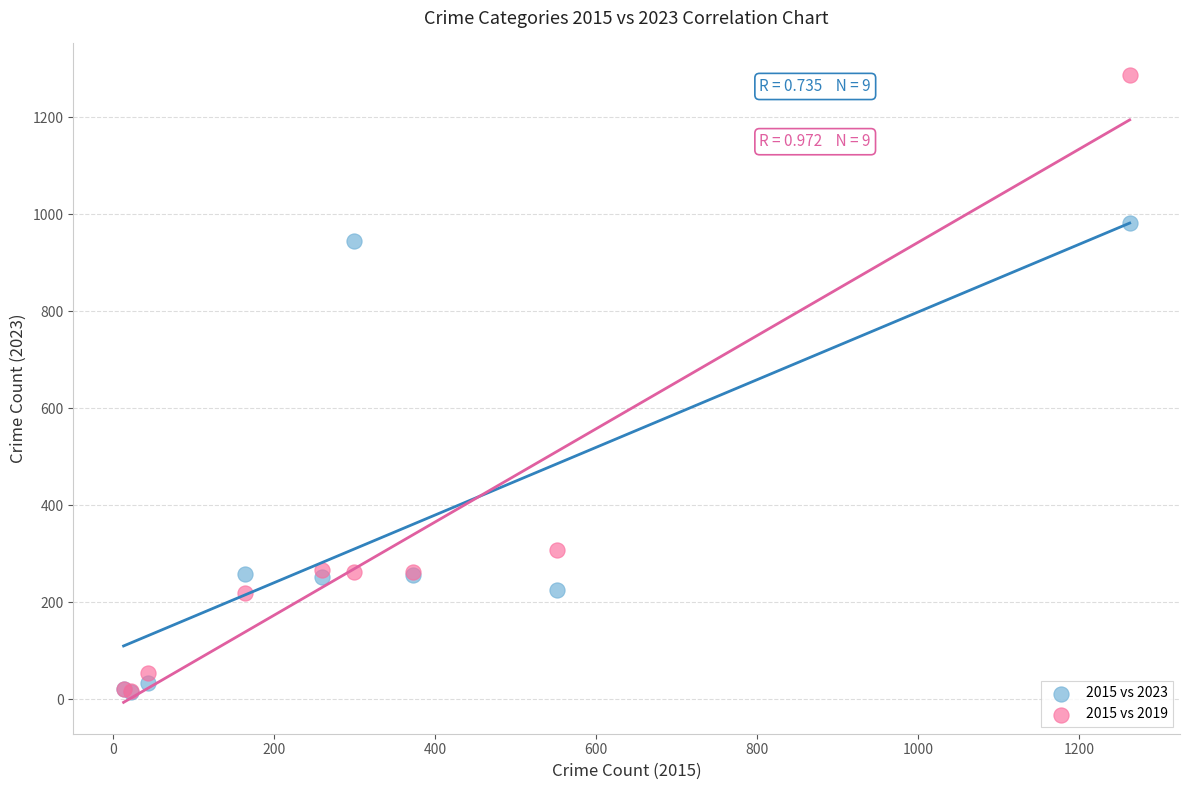

Across all series, what Y value is closest to 651?

945